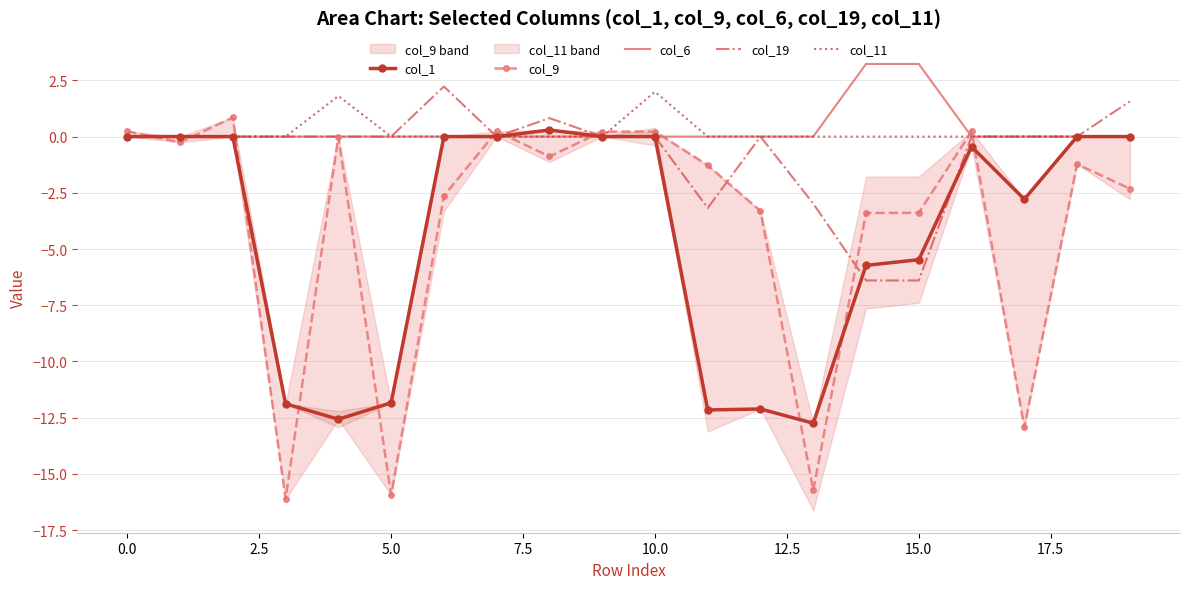

What is the minimum value for col_1?

-12.7